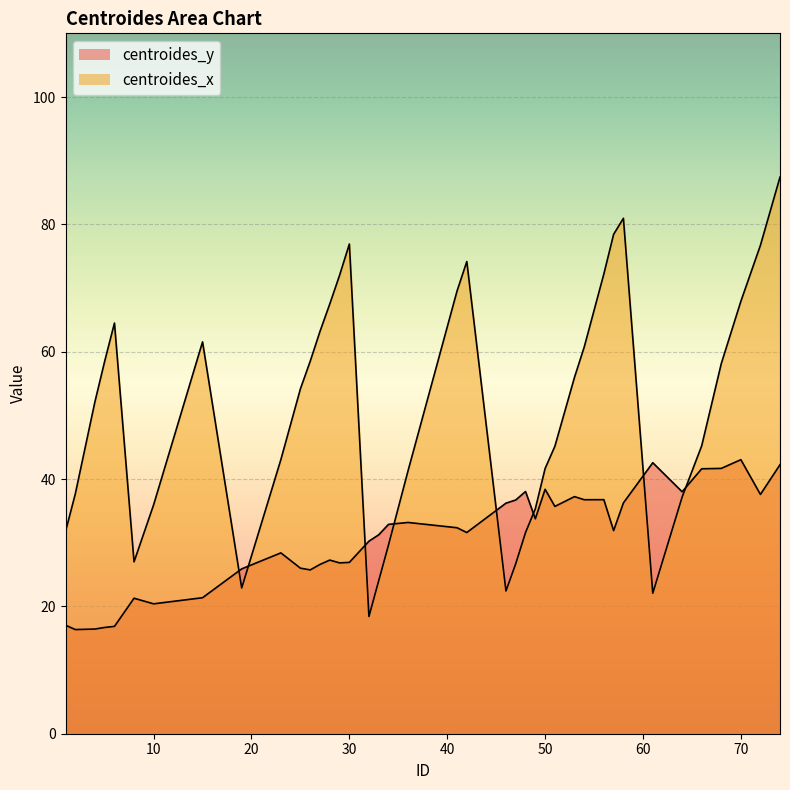

Reading left to right, list all the values displayed in this chart.

centroides_y: 17.0	16.4	16.4	16.7	16.9	21.3	20.4	21.4	25.9	28.4	26.0	25.7	26.6	27.3	26.8	26.9	30.2	31.2	32.9	33.2	32.4	31.6	36.2	36.7	38.0	33.8	38.4	35.7	37.2	36.8	36.8	31.9	36.2	42.6	38.0	41.6	41.7	43.0	37.6	42.2
centroides_x: 31.8	37.7	52.1	58.5	64.5	27.0	36.0	61.5	22.9	43.0	54.2	58.5	63.2	67.5	72.0	76.9	18.4	24.0	29.6	41.3	69.5	74.2	22.4	26.7	31.6	35.3	41.6	45.1	56.0	60.8	72.2	78.4	81.0	22.1	37.2	45.2	58.1	67.9	76.7	87.4